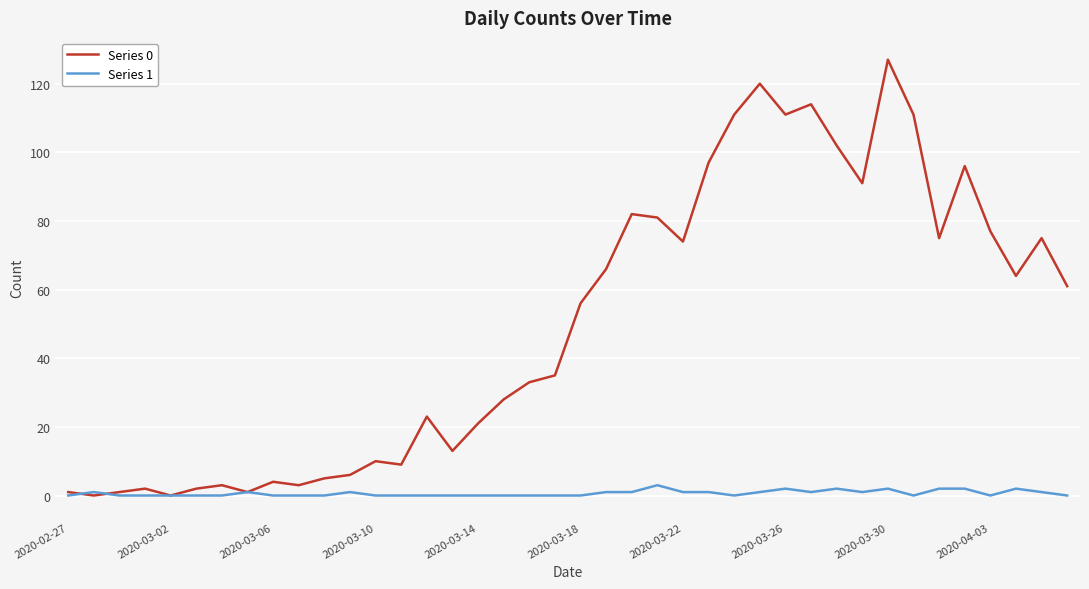

Rank the series by their maximum value, from lowest to highest.

Series 1, Series 0